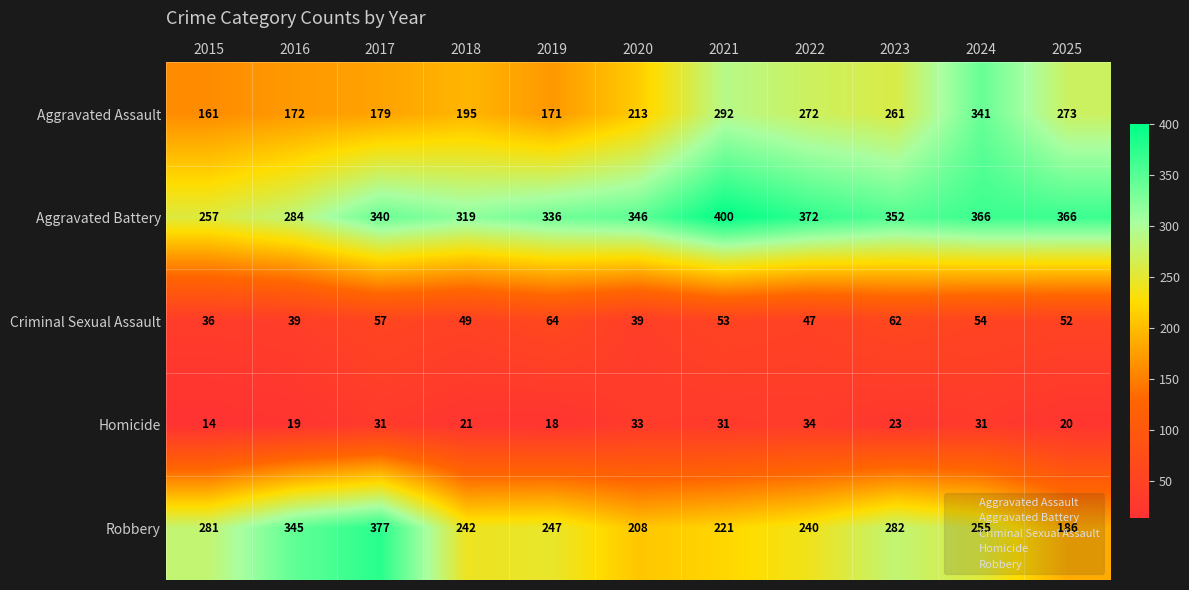

At which label does Robbery reach its peak?

2017